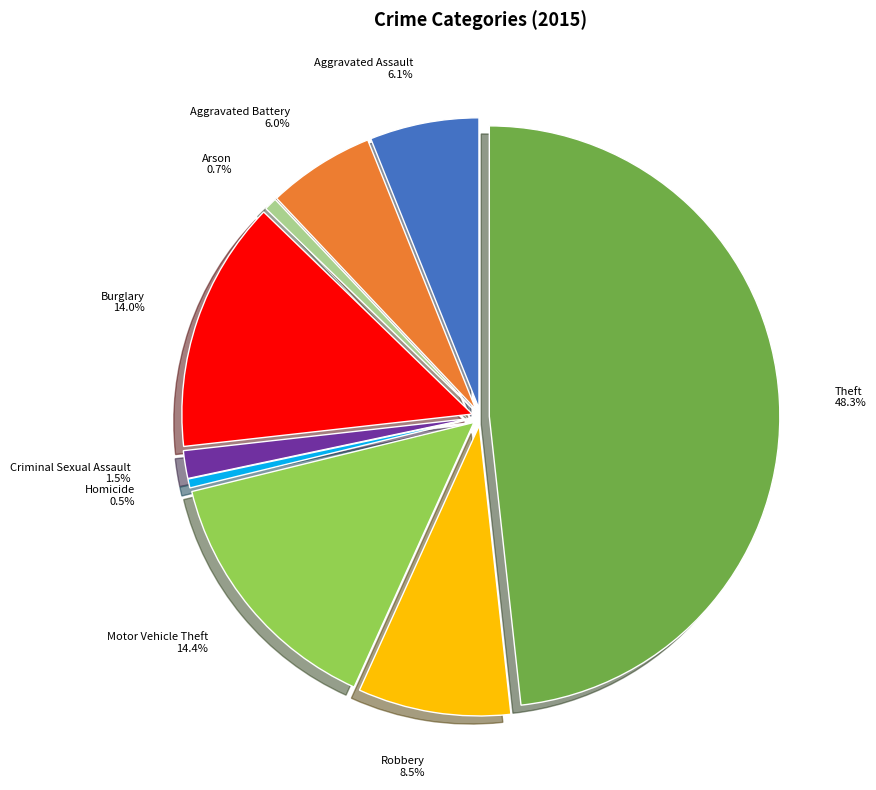

How many segments does this pie chart have?

9